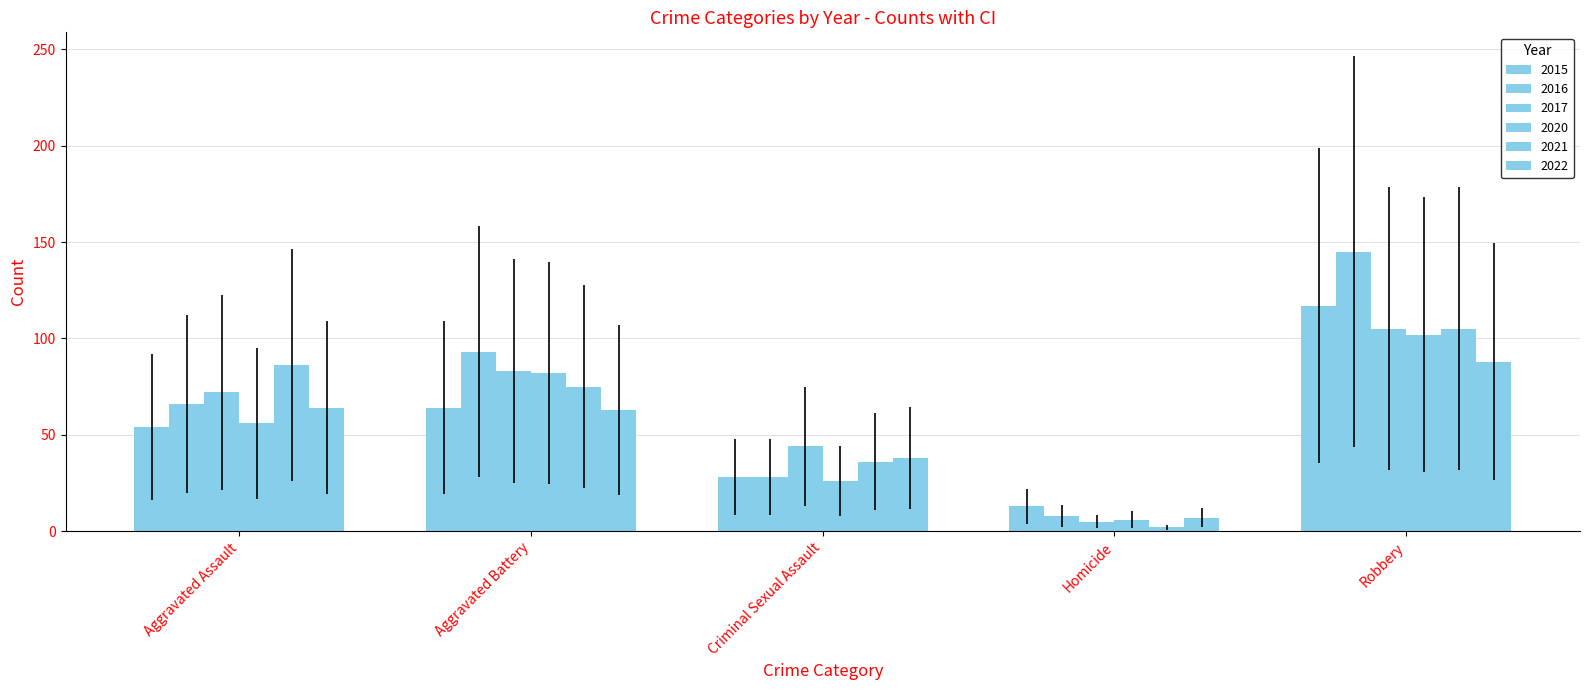

Is the value of 2021 at Aggravated Assault greater than the value of 2015 at Aggravated Battery?

Yes